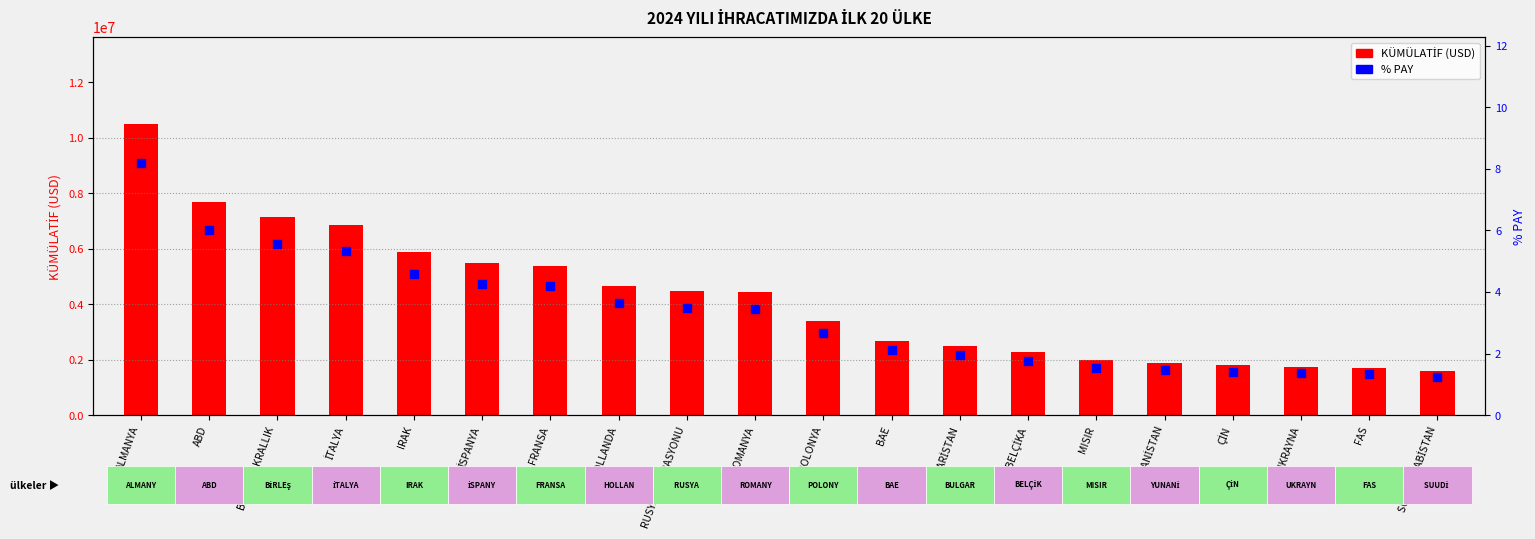

Which series reaches the maximum Y coordinate?

KÜMÜLATİF (USD)